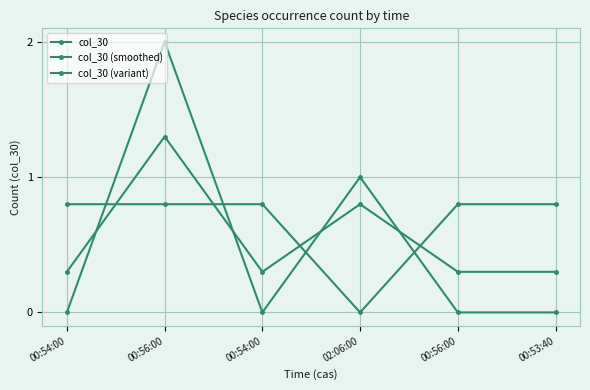

Reading left to right, list all the values displayed in this chart.

col_30: 0.0	2.0	0.0	1.0	0.0	0.0
col_30 (smoothed): 0.3	1.3	0.3	0.8	0.3	0.3
col_30 (variant): 0.8	0.8	0.8	0.0	0.8	0.8